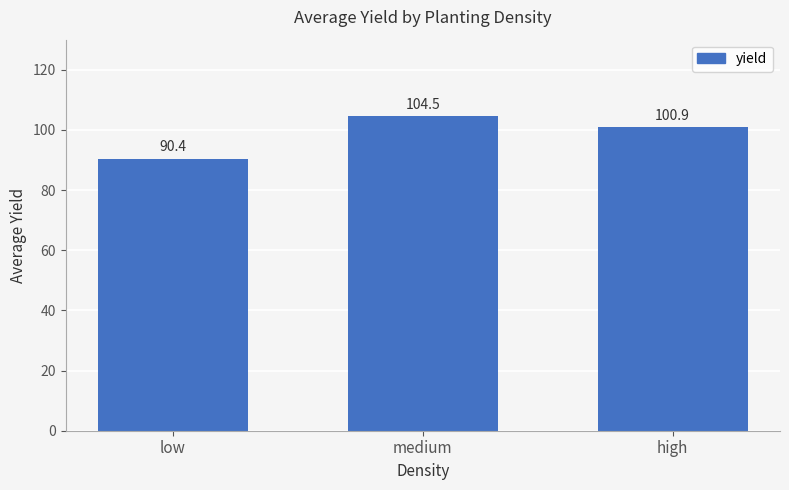

At which label does the data first exceed 100?

medium